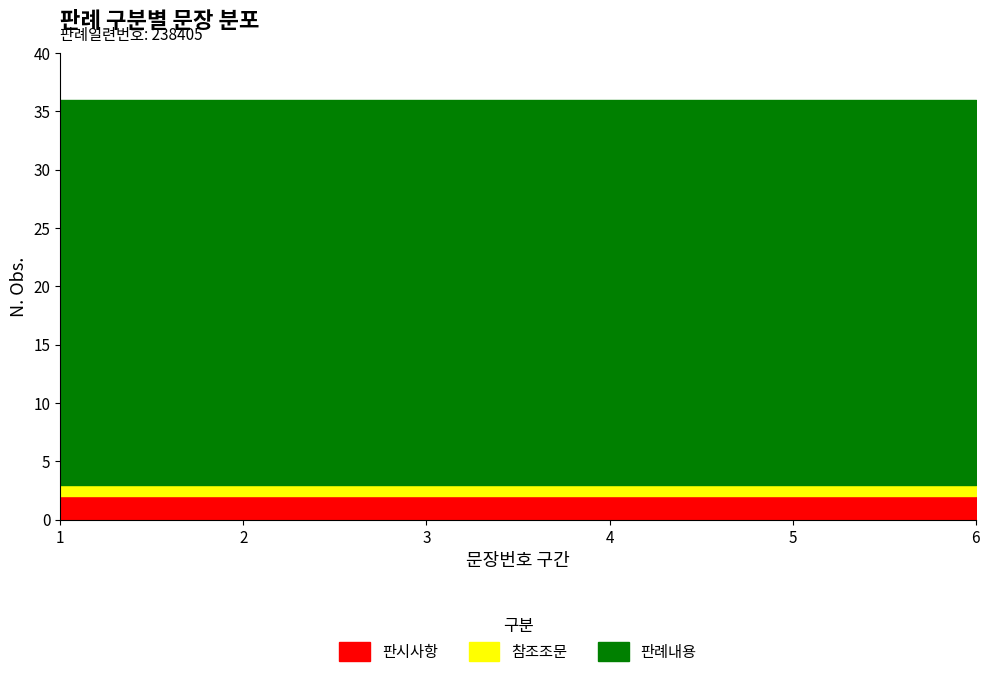

The value of 판례내용 at 3 is 56. True or false?

False